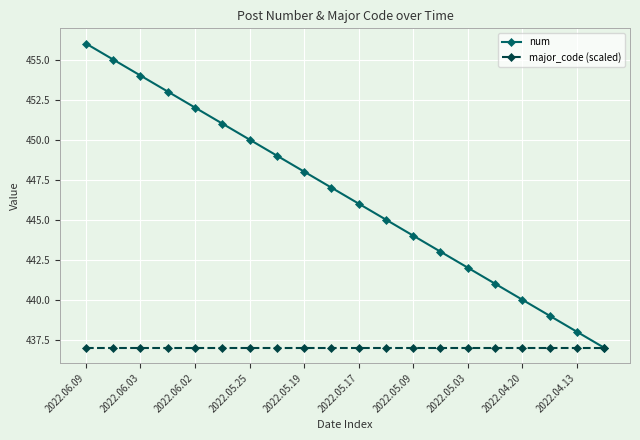

What is the value of the num point at the 2nd from the left?

455